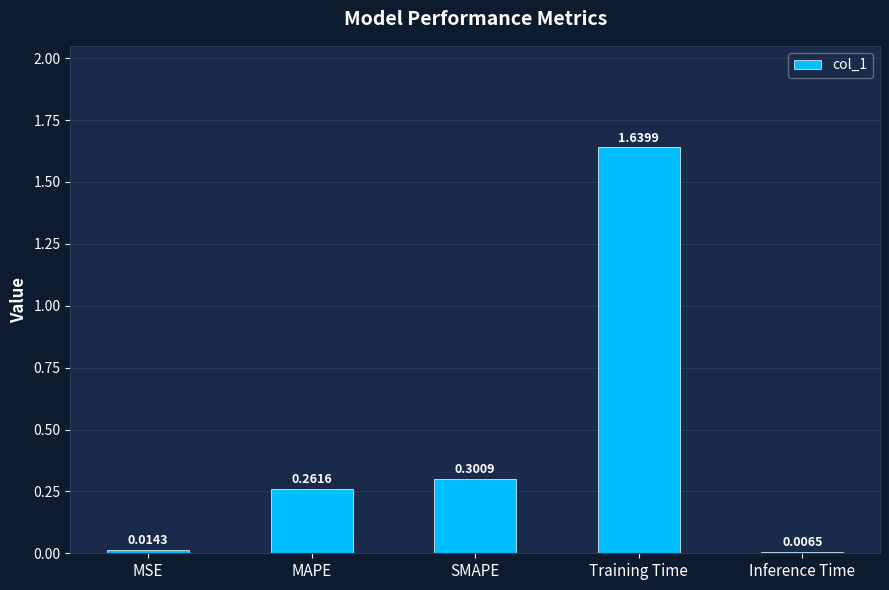

What is the label of the 4th bar from the right?

MAPE